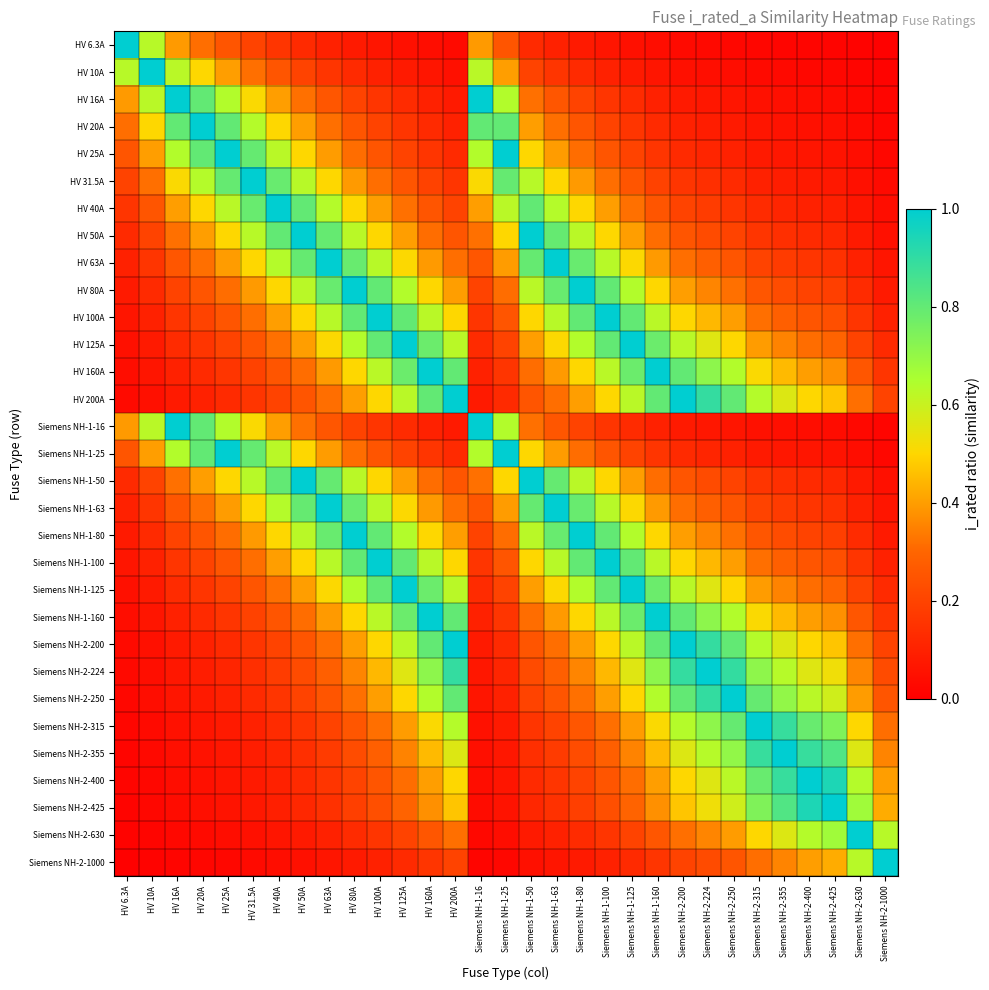

Reading left to right, extract all data points from this chart.

HV 6.3A: HV 6.3A=1.0	HV 10A=0.6	HV 16A=0.4	HV 20A=0.3	HV 25A=0.3	HV 31.5A=0.2	HV 40A=0.2	HV 50A=0.1	HV 63A=0.1	HV 80A=0.1	HV 100A=0.1	HV 125A=0.1	HV 160A=0.0	HV 200A=0.0	Siemens NH-1-16=0.4	Siemens NH-1-25=0.3	Siemens NH-1-50=0.1	Siemens NH-1-63=0.1	Siemens NH-1-80=0.1	Siemens NH-1-100=0.1	Siemens NH-1-125=0.1	Siemens NH-1-160=0.0	Siemens NH-2-200=0.0	Siemens NH-2-224=0.0	Siemens NH-2-250=0.0	Siemens NH-2-315=0.0	Siemens NH-2-355=0.0	Siemens NH-2-400=0.0	Siemens NH-2-425=0.0	Siemens NH-2-630=0.0	Siemens NH-2-1000=0.0
HV 10A: HV 6.3A=0.6	HV 10A=1.0	HV 16A=0.6	HV 20A=0.5	HV 25A=0.4	HV 31.5A=0.3	HV 40A=0.2	HV 50A=0.2	HV 63A=0.2	HV 80A=0.1	HV 100A=0.1	HV 125A=0.1	HV 160A=0.1	HV 200A=0.1	Siemens NH-1-16=0.6	Siemens NH-1-25=0.4	Siemens NH-1-50=0.2	Siemens NH-1-63=0.2	Siemens NH-1-80=0.1	Siemens NH-1-100=0.1	Siemens NH-1-125=0.1	Siemens NH-1-160=0.1	Siemens NH-2-200=0.1	Siemens NH-2-224=0.0	Siemens NH-2-250=0.0	Siemens NH-2-315=0.0	Siemens NH-2-355=0.0	Siemens NH-2-400=0.0	Siemens NH-2-425=0.0	Siemens NH-2-630=0.0	Siemens NH-2-1000=0.0
HV 16A: HV 6.3A=0.4	HV 10A=0.6	HV 16A=1.0	HV 20A=0.8	HV 25A=0.6	HV 31.5A=0.5	HV 40A=0.4	HV 50A=0.3	HV 63A=0.3	HV 80A=0.2	HV 100A=0.2	HV 125A=0.1	HV 160A=0.1	HV 200A=0.1	Siemens NH-1-16=1.0	Siemens NH-1-25=0.6	Siemens NH-1-50=0.3	Siemens NH-1-63=0.3	Siemens NH-1-80=0.2	Siemens NH-1-100=0.2	Siemens NH-1-125=0.1	Siemens NH-1-160=0.1	Siemens NH-2-200=0.1	Siemens NH-2-224=0.1	Siemens NH-2-250=0.1	Siemens NH-2-315=0.1	Siemens NH-2-355=0.0	Siemens NH-2-400=0.0	Siemens NH-2-425=0.0	Siemens NH-2-630=0.0	Siemens NH-2-1000=0.0
HV 20A: HV 6.3A=0.3	HV 10A=0.5	HV 16A=0.8	HV 20A=1.0	HV 25A=0.8	HV 31.5A=0.6	HV 40A=0.5	HV 50A=0.4	HV 63A=0.3	HV 80A=0.2	HV 100A=0.2	HV 125A=0.2	HV 160A=0.1	HV 200A=0.1	Siemens NH-1-16=0.8	Siemens NH-1-25=0.8	Siemens NH-1-50=0.4	Siemens NH-1-63=0.3	Siemens NH-1-80=0.2	Siemens NH-1-100=0.2	Siemens NH-1-125=0.2	Siemens NH-1-160=0.1	Siemens NH-2-200=0.1	Siemens NH-2-224=0.1	Siemens NH-2-250=0.1	Siemens NH-2-315=0.1	Siemens NH-2-355=0.1	Siemens NH-2-400=0.1	Siemens NH-2-425=0.0	Siemens NH-2-630=0.0	Siemens NH-2-1000=0.0
HV 25A: HV 6.3A=0.3	HV 10A=0.4	HV 16A=0.6	HV 20A=0.8	HV 25A=1.0	HV 31.5A=0.8	HV 40A=0.6	HV 50A=0.5	HV 63A=0.4	HV 80A=0.3	HV 100A=0.2	HV 125A=0.2	HV 160A=0.2	HV 200A=0.1	Siemens NH-1-16=0.6	Siemens NH-1-25=1.0	Siemens NH-1-50=0.5	Siemens NH-1-63=0.4	Siemens NH-1-80=0.3	Siemens NH-1-100=0.2	Siemens NH-1-125=0.2	Siemens NH-1-160=0.2	Siemens NH-2-200=0.1	Siemens NH-2-224=0.1	Siemens NH-2-250=0.1	Siemens NH-2-315=0.1	Siemens NH-2-355=0.1	Siemens NH-2-400=0.1	Siemens NH-2-425=0.1	Siemens NH-2-630=0.0	Siemens NH-2-1000=0.0
HV 31.5A: HV 6.3A=0.2	HV 10A=0.3	HV 16A=0.5	HV 20A=0.6	HV 25A=0.8	HV 31.5A=1.0	HV 40A=0.8	HV 50A=0.6	HV 63A=0.5	HV 80A=0.4	HV 100A=0.3	HV 125A=0.3	HV 160A=0.2	HV 200A=0.2	Siemens NH-1-16=0.5	Siemens NH-1-25=0.8	Siemens NH-1-50=0.6	Siemens NH-1-63=0.5	Siemens NH-1-80=0.4	Siemens NH-1-100=0.3	Siemens NH-1-125=0.3	Siemens NH-1-160=0.2	Siemens NH-2-200=0.2	Siemens NH-2-224=0.1	Siemens NH-2-250=0.1	Siemens NH-2-315=0.1	Siemens NH-2-355=0.1	Siemens NH-2-400=0.1	Siemens NH-2-425=0.1	Siemens NH-2-630=0.1	Siemens NH-2-1000=0.0
HV 40A: HV 6.3A=0.2	HV 10A=0.2	HV 16A=0.4	HV 20A=0.5	HV 25A=0.6	HV 31.5A=0.8	HV 40A=1.0	HV 50A=0.8	HV 63A=0.6	HV 80A=0.5	HV 100A=0.4	HV 125A=0.3	HV 160A=0.2	HV 200A=0.2	Siemens NH-1-16=0.4	Siemens NH-1-25=0.6	Siemens NH-1-50=0.8	Siemens NH-1-63=0.6	Siemens NH-1-80=0.5	Siemens NH-1-100=0.4	Siemens NH-1-125=0.3	Siemens NH-1-160=0.2	Siemens NH-2-200=0.2	Siemens NH-2-224=0.2	Siemens NH-2-250=0.2	Siemens NH-2-315=0.1	Siemens NH-2-355=0.1	Siemens NH-2-400=0.1	Siemens NH-2-425=0.1	Siemens NH-2-630=0.1	Siemens NH-2-1000=0.0
HV 50A: HV 6.3A=0.1	HV 10A=0.2	HV 16A=0.3	HV 20A=0.4	HV 25A=0.5	HV 31.5A=0.6	HV 40A=0.8	HV 50A=1.0	HV 63A=0.8	HV 80A=0.6	HV 100A=0.5	HV 125A=0.4	HV 160A=0.3	HV 200A=0.2	Siemens NH-1-16=0.3	Siemens NH-1-25=0.5	Siemens NH-1-50=1.0	Siemens NH-1-63=0.8	Siemens NH-1-80=0.6	Siemens NH-1-100=0.5	Siemens NH-1-125=0.4	Siemens NH-1-160=0.3	Siemens NH-2-200=0.2	Siemens NH-2-224=0.2	Siemens NH-2-250=0.2	Siemens NH-2-315=0.2	Siemens NH-2-355=0.1	Siemens NH-2-400=0.1	Siemens NH-2-425=0.1	Siemens NH-2-630=0.1	Siemens NH-2-1000=0.1
HV 63A: HV 6.3A=0.1	HV 10A=0.2	HV 16A=0.3	HV 20A=0.3	HV 25A=0.4	HV 31.5A=0.5	HV 40A=0.6	HV 50A=0.8	HV 63A=1.0	HV 80A=0.8	HV 100A=0.6	HV 125A=0.5	HV 160A=0.4	HV 200A=0.3	Siemens NH-1-16=0.3	Siemens NH-1-25=0.4	Siemens NH-1-50=0.8	Siemens NH-1-63=1.0	Siemens NH-1-80=0.8	Siemens NH-1-100=0.6	Siemens NH-1-125=0.5	Siemens NH-1-160=0.4	Siemens NH-2-200=0.3	Siemens NH-2-224=0.3	Siemens NH-2-250=0.3	Siemens NH-2-315=0.2	Siemens NH-2-355=0.2	Siemens NH-2-400=0.2	Siemens NH-2-425=0.1	Siemens NH-2-630=0.1	Siemens NH-2-1000=0.1
HV 80A: HV 6.3A=0.1	HV 10A=0.1	HV 16A=0.2	HV 20A=0.2	HV 25A=0.3	HV 31.5A=0.4	HV 40A=0.5	HV 50A=0.6	HV 63A=0.8	HV 80A=1.0	HV 100A=0.8	HV 125A=0.6	HV 160A=0.5	HV 200A=0.4	Siemens NH-1-16=0.2	Siemens NH-1-25=0.3	Siemens NH-1-50=0.6	Siemens NH-1-63=0.8	Siemens NH-1-80=1.0	Siemens NH-1-100=0.8	Siemens NH-1-125=0.6	Siemens NH-1-160=0.5	Siemens NH-2-200=0.4	Siemens NH-2-224=0.4	Siemens NH-2-250=0.3	Siemens NH-2-315=0.3	Siemens NH-2-355=0.2	Siemens NH-2-400=0.2	Siemens NH-2-425=0.2	Siemens NH-2-630=0.1	Siemens NH-2-1000=0.1
HV 100A: HV 6.3A=0.1	HV 10A=0.1	HV 16A=0.2	HV 20A=0.2	HV 25A=0.2	HV 31.5A=0.3	HV 40A=0.4	HV 50A=0.5	HV 63A=0.6	HV 80A=0.8	HV 100A=1.0	HV 125A=0.8	HV 160A=0.6	HV 200A=0.5	Siemens NH-1-16=0.2	Siemens NH-1-25=0.2	Siemens NH-1-50=0.5	Siemens NH-1-63=0.6	Siemens NH-1-80=0.8	Siemens NH-1-100=1.0	Siemens NH-1-125=0.8	Siemens NH-1-160=0.6	Siemens NH-2-200=0.5	Siemens NH-2-224=0.4	Siemens NH-2-250=0.4	Siemens NH-2-315=0.3	Siemens NH-2-355=0.3	Siemens NH-2-400=0.2	Siemens NH-2-425=0.2	Siemens NH-2-630=0.2	Siemens NH-2-1000=0.1
HV 125A: HV 6.3A=0.1	HV 10A=0.1	HV 16A=0.1	HV 20A=0.2	HV 25A=0.2	HV 31.5A=0.3	HV 40A=0.3	HV 50A=0.4	HV 63A=0.5	HV 80A=0.6	HV 100A=0.8	HV 125A=1.0	HV 160A=0.8	HV 200A=0.6	Siemens NH-1-16=0.1	Siemens NH-1-25=0.2	Siemens NH-1-50=0.4	Siemens NH-1-63=0.5	Siemens NH-1-80=0.6	Siemens NH-1-100=0.8	Siemens NH-1-125=1.0	Siemens NH-1-160=0.8	Siemens NH-2-200=0.6	Siemens NH-2-224=0.6	Siemens NH-2-250=0.5	Siemens NH-2-315=0.4	Siemens NH-2-355=0.4	Siemens NH-2-400=0.3	Siemens NH-2-425=0.3	Siemens NH-2-630=0.2	Siemens NH-2-1000=0.1
HV 160A: HV 6.3A=0.0	HV 10A=0.1	HV 16A=0.1	HV 20A=0.1	HV 25A=0.2	HV 31.5A=0.2	HV 40A=0.2	HV 50A=0.3	HV 63A=0.4	HV 80A=0.5	HV 100A=0.6	HV 125A=0.8	HV 160A=1.0	HV 200A=0.8	Siemens NH-1-16=0.1	Siemens NH-1-25=0.2	Siemens NH-1-50=0.3	Siemens NH-1-63=0.4	Siemens NH-1-80=0.5	Siemens NH-1-100=0.6	Siemens NH-1-125=0.8	Siemens NH-1-160=1.0	Siemens NH-2-200=0.8	Siemens NH-2-224=0.7	Siemens NH-2-250=0.6	Siemens NH-2-315=0.5	Siemens NH-2-355=0.5	Siemens NH-2-400=0.4	Siemens NH-2-425=0.4	Siemens NH-2-630=0.3	Siemens NH-2-1000=0.2
HV 200A: HV 6.3A=0.0	HV 10A=0.1	HV 16A=0.1	HV 20A=0.1	HV 25A=0.1	HV 31.5A=0.2	HV 40A=0.2	HV 50A=0.2	HV 63A=0.3	HV 80A=0.4	HV 100A=0.5	HV 125A=0.6	HV 160A=0.8	HV 200A=1.0	Siemens NH-1-16=0.1	Siemens NH-1-25=0.1	Siemens NH-1-50=0.2	Siemens NH-1-63=0.3	Siemens NH-1-80=0.4	Siemens NH-1-100=0.5	Siemens NH-1-125=0.6	Siemens NH-1-160=0.8	Siemens NH-2-200=1.0	Siemens NH-2-224=0.9	Siemens NH-2-250=0.8	Siemens NH-2-315=0.6	Siemens NH-2-355=0.6	Siemens NH-2-400=0.5	Siemens NH-2-425=0.5	Siemens NH-2-630=0.3	Siemens NH-2-1000=0.2
Siemens NH-1-16: HV 6.3A=0.4	HV 10A=0.6	HV 16A=1.0	HV 20A=0.8	HV 25A=0.6	HV 31.5A=0.5	HV 40A=0.4	HV 50A=0.3	HV 63A=0.3	HV 80A=0.2	HV 100A=0.2	HV 125A=0.1	HV 160A=0.1	HV 200A=0.1	Siemens NH-1-16=1.0	Siemens NH-1-25=0.6	Siemens NH-1-50=0.3	Siemens NH-1-63=0.3	Siemens NH-1-80=0.2	Siemens NH-1-100=0.2	Siemens NH-1-125=0.1	Siemens NH-1-160=0.1	Siemens NH-2-200=0.1	Siemens NH-2-224=0.1	Siemens NH-2-250=0.1	Siemens NH-2-315=0.1	Siemens NH-2-355=0.0	Siemens NH-2-400=0.0	Siemens NH-2-425=0.0	Siemens NH-2-630=0.0	Siemens NH-2-1000=0.0
Siemens NH-1-25: HV 6.3A=0.3	HV 10A=0.4	HV 16A=0.6	HV 20A=0.8	HV 25A=1.0	HV 31.5A=0.8	HV 40A=0.6	HV 50A=0.5	HV 63A=0.4	HV 80A=0.3	HV 100A=0.2	HV 125A=0.2	HV 160A=0.2	HV 200A=0.1	Siemens NH-1-16=0.6	Siemens NH-1-25=1.0	Siemens NH-1-50=0.5	Siemens NH-1-63=0.4	Siemens NH-1-80=0.3	Siemens NH-1-100=0.2	Siemens NH-1-125=0.2	Siemens NH-1-160=0.2	Siemens NH-2-200=0.1	Siemens NH-2-224=0.1	Siemens NH-2-250=0.1	Siemens NH-2-315=0.1	Siemens NH-2-355=0.1	Siemens NH-2-400=0.1	Siemens NH-2-425=0.1	Siemens NH-2-630=0.0	Siemens NH-2-1000=0.0
Siemens NH-1-50: HV 6.3A=0.1	HV 10A=0.2	HV 16A=0.3	HV 20A=0.4	HV 25A=0.5	HV 31.5A=0.6	HV 40A=0.8	HV 50A=1.0	HV 63A=0.8	HV 80A=0.6	HV 100A=0.5	HV 125A=0.4	HV 160A=0.3	HV 200A=0.2	Siemens NH-1-16=0.3	Siemens NH-1-25=0.5	Siemens NH-1-50=1.0	Siemens NH-1-63=0.8	Siemens NH-1-80=0.6	Siemens NH-1-100=0.5	Siemens NH-1-125=0.4	Siemens NH-1-160=0.3	Siemens NH-2-200=0.2	Siemens NH-2-224=0.2	Siemens NH-2-250=0.2	Siemens NH-2-315=0.2	Siemens NH-2-355=0.1	Siemens NH-2-400=0.1	Siemens NH-2-425=0.1	Siemens NH-2-630=0.1	Siemens NH-2-1000=0.1
Siemens NH-1-63: HV 6.3A=0.1	HV 10A=0.2	HV 16A=0.3	HV 20A=0.3	HV 25A=0.4	HV 31.5A=0.5	HV 40A=0.6	HV 50A=0.8	HV 63A=1.0	HV 80A=0.8	HV 100A=0.6	HV 125A=0.5	HV 160A=0.4	HV 200A=0.3	Siemens NH-1-16=0.3	Siemens NH-1-25=0.4	Siemens NH-1-50=0.8	Siemens NH-1-63=1.0	Siemens NH-1-80=0.8	Siemens NH-1-100=0.6	Siemens NH-1-125=0.5	Siemens NH-1-160=0.4	Siemens NH-2-200=0.3	Siemens NH-2-224=0.3	Siemens NH-2-250=0.3	Siemens NH-2-315=0.2	Siemens NH-2-355=0.2	Siemens NH-2-400=0.2	Siemens NH-2-425=0.1	Siemens NH-2-630=0.1	Siemens NH-2-1000=0.1
Siemens NH-1-80: HV 6.3A=0.1	HV 10A=0.1	HV 16A=0.2	HV 20A=0.2	HV 25A=0.3	HV 31.5A=0.4	HV 40A=0.5	HV 50A=0.6	HV 63A=0.8	HV 80A=1.0	HV 100A=0.8	HV 125A=0.6	HV 160A=0.5	HV 200A=0.4	Siemens NH-1-16=0.2	Siemens NH-1-25=0.3	Siemens NH-1-50=0.6	Siemens NH-1-63=0.8	Siemens NH-1-80=1.0	Siemens NH-1-100=0.8	Siemens NH-1-125=0.6	Siemens NH-1-160=0.5	Siemens NH-2-200=0.4	Siemens NH-2-224=0.4	Siemens NH-2-250=0.3	Siemens NH-2-315=0.3	Siemens NH-2-355=0.2	Siemens NH-2-400=0.2	Siemens NH-2-425=0.2	Siemens NH-2-630=0.1	Siemens NH-2-1000=0.1
Siemens NH-1-100: HV 6.3A=0.1	HV 10A=0.1	HV 16A=0.2	HV 20A=0.2	HV 25A=0.2	HV 31.5A=0.3	HV 40A=0.4	HV 50A=0.5	HV 63A=0.6	HV 80A=0.8	HV 100A=1.0	HV 125A=0.8	HV 160A=0.6	HV 200A=0.5	Siemens NH-1-16=0.2	Siemens NH-1-25=0.2	Siemens NH-1-50=0.5	Siemens NH-1-63=0.6	Siemens NH-1-80=0.8	Siemens NH-1-100=1.0	Siemens NH-1-125=0.8	Siemens NH-1-160=0.6	Siemens NH-2-200=0.5	Siemens NH-2-224=0.4	Siemens NH-2-250=0.4	Siemens NH-2-315=0.3	Siemens NH-2-355=0.3	Siemens NH-2-400=0.2	Siemens NH-2-425=0.2	Siemens NH-2-630=0.2	Siemens NH-2-1000=0.1
Siemens NH-1-125: HV 6.3A=0.1	HV 10A=0.1	HV 16A=0.1	HV 20A=0.2	HV 25A=0.2	HV 31.5A=0.3	HV 40A=0.3	HV 50A=0.4	HV 63A=0.5	HV 80A=0.6	HV 100A=0.8	HV 125A=1.0	HV 160A=0.8	HV 200A=0.6	Siemens NH-1-16=0.1	Siemens NH-1-25=0.2	Siemens NH-1-50=0.4	Siemens NH-1-63=0.5	Siemens NH-1-80=0.6	Siemens NH-1-100=0.8	Siemens NH-1-125=1.0	Siemens NH-1-160=0.8	Siemens NH-2-200=0.6	Siemens NH-2-224=0.6	Siemens NH-2-250=0.5	Siemens NH-2-315=0.4	Siemens NH-2-355=0.4	Siemens NH-2-400=0.3	Siemens NH-2-425=0.3	Siemens NH-2-630=0.2	Siemens NH-2-1000=0.1
Siemens NH-1-160: HV 6.3A=0.0	HV 10A=0.1	HV 16A=0.1	HV 20A=0.1	HV 25A=0.2	HV 31.5A=0.2	HV 40A=0.2	HV 50A=0.3	HV 63A=0.4	HV 80A=0.5	HV 100A=0.6	HV 125A=0.8	HV 160A=1.0	HV 200A=0.8	Siemens NH-1-16=0.1	Siemens NH-1-25=0.2	Siemens NH-1-50=0.3	Siemens NH-1-63=0.4	Siemens NH-1-80=0.5	Siemens NH-1-100=0.6	Siemens NH-1-125=0.8	Siemens NH-1-160=1.0	Siemens NH-2-200=0.8	Siemens NH-2-224=0.7	Siemens NH-2-250=0.6	Siemens NH-2-315=0.5	Siemens NH-2-355=0.5	Siemens NH-2-400=0.4	Siemens NH-2-425=0.4	Siemens NH-2-630=0.3	Siemens NH-2-1000=0.2
Siemens NH-2-200: HV 6.3A=0.0	HV 10A=0.1	HV 16A=0.1	HV 20A=0.1	HV 25A=0.1	HV 31.5A=0.2	HV 40A=0.2	HV 50A=0.2	HV 63A=0.3	HV 80A=0.4	HV 100A=0.5	HV 125A=0.6	HV 160A=0.8	HV 200A=1.0	Siemens NH-1-16=0.1	Siemens NH-1-25=0.1	Siemens NH-1-50=0.2	Siemens NH-1-63=0.3	Siemens NH-1-80=0.4	Siemens NH-1-100=0.5	Siemens NH-1-125=0.6	Siemens NH-1-160=0.8	Siemens NH-2-200=1.0	Siemens NH-2-224=0.9	Siemens NH-2-250=0.8	Siemens NH-2-315=0.6	Siemens NH-2-355=0.6	Siemens NH-2-400=0.5	Siemens NH-2-425=0.5	Siemens NH-2-630=0.3	Siemens NH-2-1000=0.2
Siemens NH-2-224: HV 6.3A=0.0	HV 10A=0.0	HV 16A=0.1	HV 20A=0.1	HV 25A=0.1	HV 31.5A=0.1	HV 40A=0.2	HV 50A=0.2	HV 63A=0.3	HV 80A=0.4	HV 100A=0.4	HV 125A=0.6	HV 160A=0.7	HV 200A=0.9	Siemens NH-1-16=0.1	Siemens NH-1-25=0.1	Siemens NH-1-50=0.2	Siemens NH-1-63=0.3	Siemens NH-1-80=0.4	Siemens NH-1-100=0.4	Siemens NH-1-125=0.6	Siemens NH-1-160=0.7	Siemens NH-2-200=0.9	Siemens NH-2-224=1.0	Siemens NH-2-250=0.9	Siemens NH-2-315=0.7	Siemens NH-2-355=0.6	Siemens NH-2-400=0.6	Siemens NH-2-425=0.5	Siemens NH-2-630=0.4	Siemens NH-2-1000=0.2
Siemens NH-2-250: HV 6.3A=0.0	HV 10A=0.0	HV 16A=0.1	HV 20A=0.1	HV 25A=0.1	HV 31.5A=0.1	HV 40A=0.2	HV 50A=0.2	HV 63A=0.3	HV 80A=0.3	HV 100A=0.4	HV 125A=0.5	HV 160A=0.6	HV 200A=0.8	Siemens NH-1-16=0.1	Siemens NH-1-25=0.1	Siemens NH-1-50=0.2	Siemens NH-1-63=0.3	Siemens NH-1-80=0.3	Siemens NH-1-100=0.4	Siemens NH-1-125=0.5	Siemens NH-1-160=0.6	Siemens NH-2-200=0.8	Siemens NH-2-224=0.9	Siemens NH-2-250=1.0	Siemens NH-2-315=0.8	Siemens NH-2-355=0.7	Siemens NH-2-400=0.6	Siemens NH-2-425=0.6	Siemens NH-2-630=0.4	Siemens NH-2-1000=0.2
Siemens NH-2-315: HV 6.3A=0.0	HV 10A=0.0	HV 16A=0.1	HV 20A=0.1	HV 25A=0.1	HV 31.5A=0.1	HV 40A=0.1	HV 50A=0.2	HV 63A=0.2	HV 80A=0.3	HV 100A=0.3	HV 125A=0.4	HV 160A=0.5	HV 200A=0.6	Siemens NH-1-16=0.1	Siemens NH-1-25=0.1	Siemens NH-1-50=0.2	Siemens NH-1-63=0.2	Siemens NH-1-80=0.3	Siemens NH-1-100=0.3	Siemens NH-1-125=0.4	Siemens NH-1-160=0.5	Siemens NH-2-200=0.6	Siemens NH-2-224=0.7	Siemens NH-2-250=0.8	Siemens NH-2-315=1.0	Siemens NH-2-355=0.9	Siemens NH-2-400=0.8	Siemens NH-2-425=0.7	Siemens NH-2-630=0.5	Siemens NH-2-1000=0.3
Siemens NH-2-355: HV 6.3A=0.0	HV 10A=0.0	HV 16A=0.0	HV 20A=0.1	HV 25A=0.1	HV 31.5A=0.1	HV 40A=0.1	HV 50A=0.1	HV 63A=0.2	HV 80A=0.2	HV 100A=0.3	HV 125A=0.4	HV 160A=0.5	HV 200A=0.6	Siemens NH-1-16=0.0	Siemens NH-1-25=0.1	Siemens NH-1-50=0.1	Siemens NH-1-63=0.2	Siemens NH-1-80=0.2	Siemens NH-1-100=0.3	Siemens NH-1-125=0.4	Siemens NH-1-160=0.5	Siemens NH-2-200=0.6	Siemens NH-2-224=0.6	Siemens NH-2-250=0.7	Siemens NH-2-315=0.9	Siemens NH-2-355=1.0	Siemens NH-2-400=0.9	Siemens NH-2-425=0.8	Siemens NH-2-630=0.6	Siemens NH-2-1000=0.4
Siemens NH-2-400: HV 6.3A=0.0	HV 10A=0.0	HV 16A=0.0	HV 20A=0.1	HV 25A=0.1	HV 31.5A=0.1	HV 40A=0.1	HV 50A=0.1	HV 63A=0.2	HV 80A=0.2	HV 100A=0.2	HV 125A=0.3	HV 160A=0.4	HV 200A=0.5	Siemens NH-1-16=0.0	Siemens NH-1-25=0.1	Siemens NH-1-50=0.1	Siemens NH-1-63=0.2	Siemens NH-1-80=0.2	Siemens NH-1-100=0.2	Siemens NH-1-125=0.3	Siemens NH-1-160=0.4	Siemens NH-2-200=0.5	Siemens NH-2-224=0.6	Siemens NH-2-250=0.6	Siemens NH-2-315=0.8	Siemens NH-2-355=0.9	Siemens NH-2-400=1.0	Siemens NH-2-425=0.9	Siemens NH-2-630=0.6	Siemens NH-2-1000=0.4
Siemens NH-2-425: HV 6.3A=0.0	HV 10A=0.0	HV 16A=0.0	HV 20A=0.0	HV 25A=0.1	HV 31.5A=0.1	HV 40A=0.1	HV 50A=0.1	HV 63A=0.1	HV 80A=0.2	HV 100A=0.2	HV 125A=0.3	HV 160A=0.4	HV 200A=0.5	Siemens NH-1-16=0.0	Siemens NH-1-25=0.1	Siemens NH-1-50=0.1	Siemens NH-1-63=0.1	Siemens NH-1-80=0.2	Siemens NH-1-100=0.2	Siemens NH-1-125=0.3	Siemens NH-1-160=0.4	Siemens NH-2-200=0.5	Siemens NH-2-224=0.5	Siemens NH-2-250=0.6	Siemens NH-2-315=0.7	Siemens NH-2-355=0.8	Siemens NH-2-400=0.9	Siemens NH-2-425=1.0	Siemens NH-2-630=0.7	Siemens NH-2-1000=0.4
Siemens NH-2-630: HV 6.3A=0.0	HV 10A=0.0	HV 16A=0.0	HV 20A=0.0	HV 25A=0.0	HV 31.5A=0.1	HV 40A=0.1	HV 50A=0.1	HV 63A=0.1	HV 80A=0.1	HV 100A=0.2	HV 125A=0.2	HV 160A=0.3	HV 200A=0.3	Siemens NH-1-16=0.0	Siemens NH-1-25=0.0	Siemens NH-1-50=0.1	Siemens NH-1-63=0.1	Siemens NH-1-80=0.1	Siemens NH-1-100=0.2	Siemens NH-1-125=0.2	Siemens NH-1-160=0.3	Siemens NH-2-200=0.3	Siemens NH-2-224=0.4	Siemens NH-2-250=0.4	Siemens NH-2-315=0.5	Siemens NH-2-355=0.6	Siemens NH-2-400=0.6	Siemens NH-2-425=0.7	Siemens NH-2-630=1.0	Siemens NH-2-1000=0.6
Siemens NH-2-1000: HV 6.3A=0.0	HV 10A=0.0	HV 16A=0.0	HV 20A=0.0	HV 25A=0.0	HV 31.5A=0.0	HV 40A=0.0	HV 50A=0.1	HV 63A=0.1	HV 80A=0.1	HV 100A=0.1	HV 125A=0.1	HV 160A=0.2	HV 200A=0.2	Siemens NH-1-16=0.0	Siemens NH-1-25=0.0	Siemens NH-1-50=0.1	Siemens NH-1-63=0.1	Siemens NH-1-80=0.1	Siemens NH-1-100=0.1	Siemens NH-1-125=0.1	Siemens NH-1-160=0.2	Siemens NH-2-200=0.2	Siemens NH-2-224=0.2	Siemens NH-2-250=0.2	Siemens NH-2-315=0.3	Siemens NH-2-355=0.4	Siemens NH-2-400=0.4	Siemens NH-2-425=0.4	Siemens NH-2-630=0.6	Siemens NH-2-1000=1.0